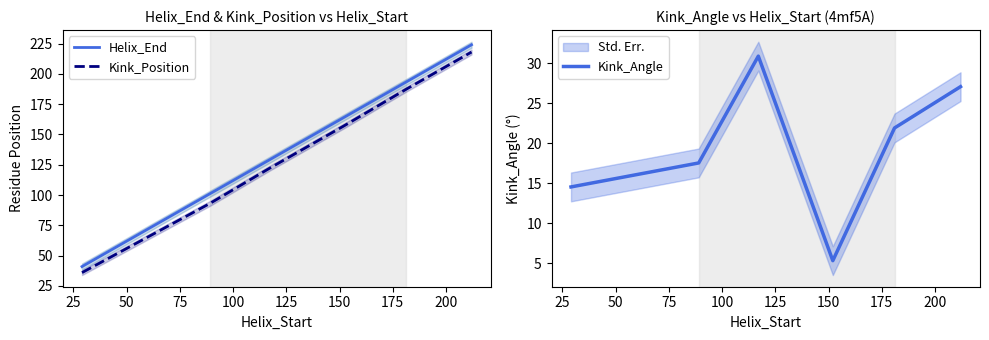

Which series has the largest total across all categories?

Helix_End